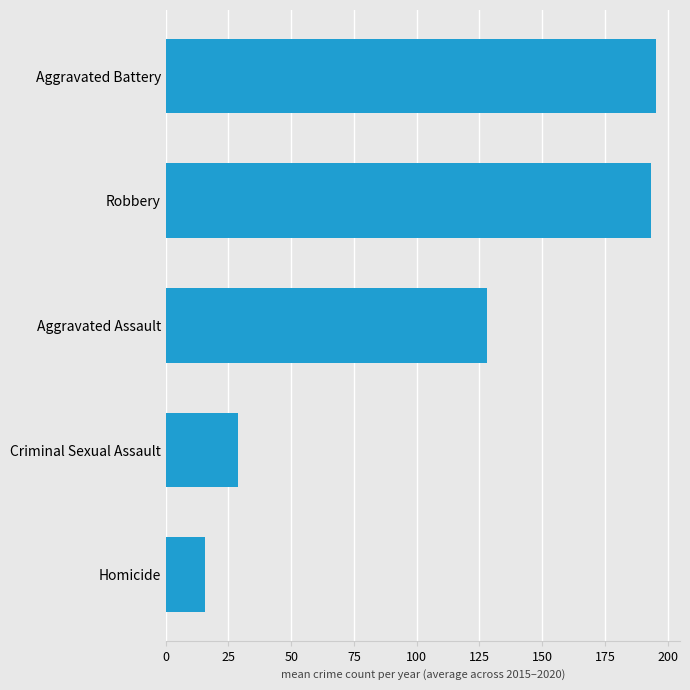

The value at Aggravated Assault is 128.2. True or false?

True